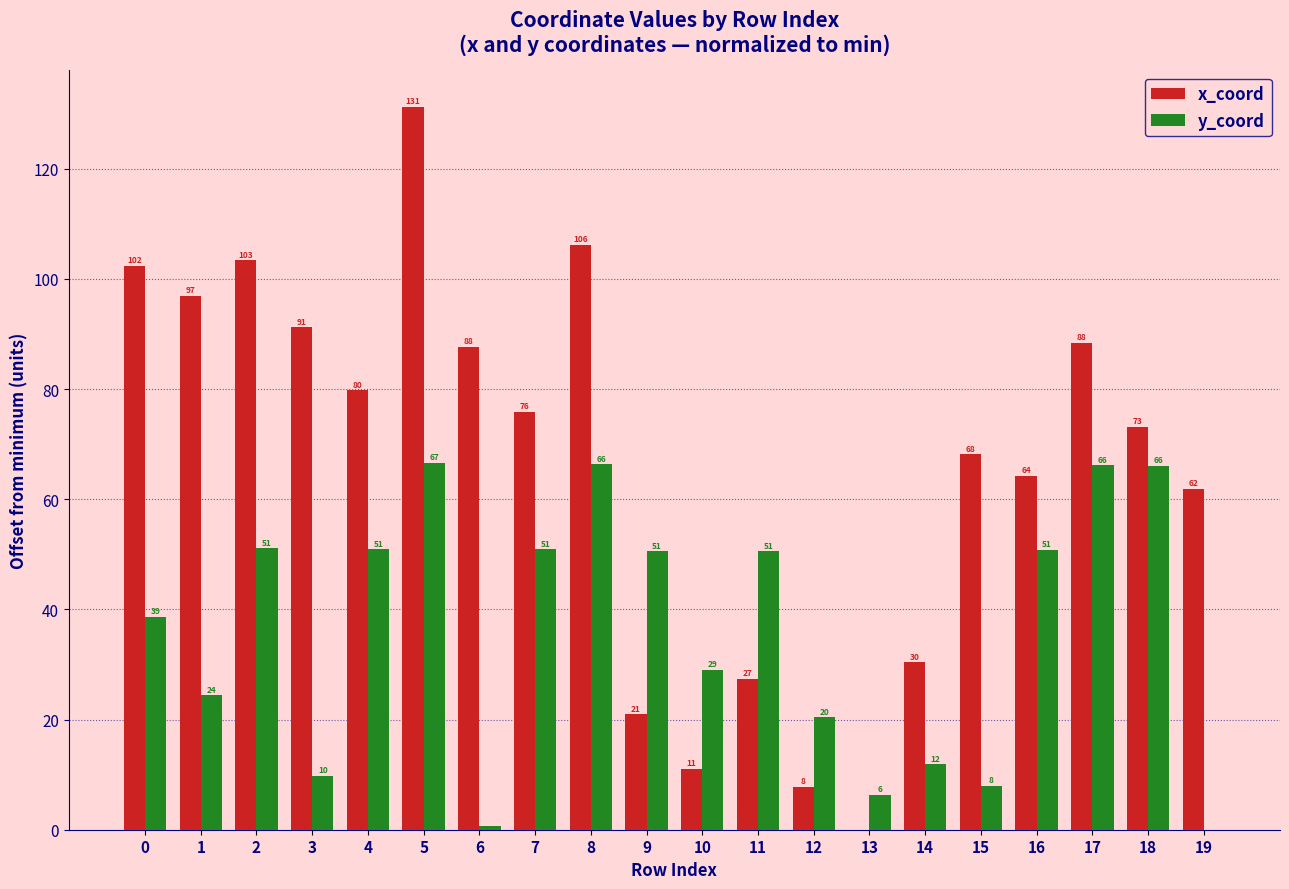

Between 5 and 12, which series saw the biggest shift?

x_coord